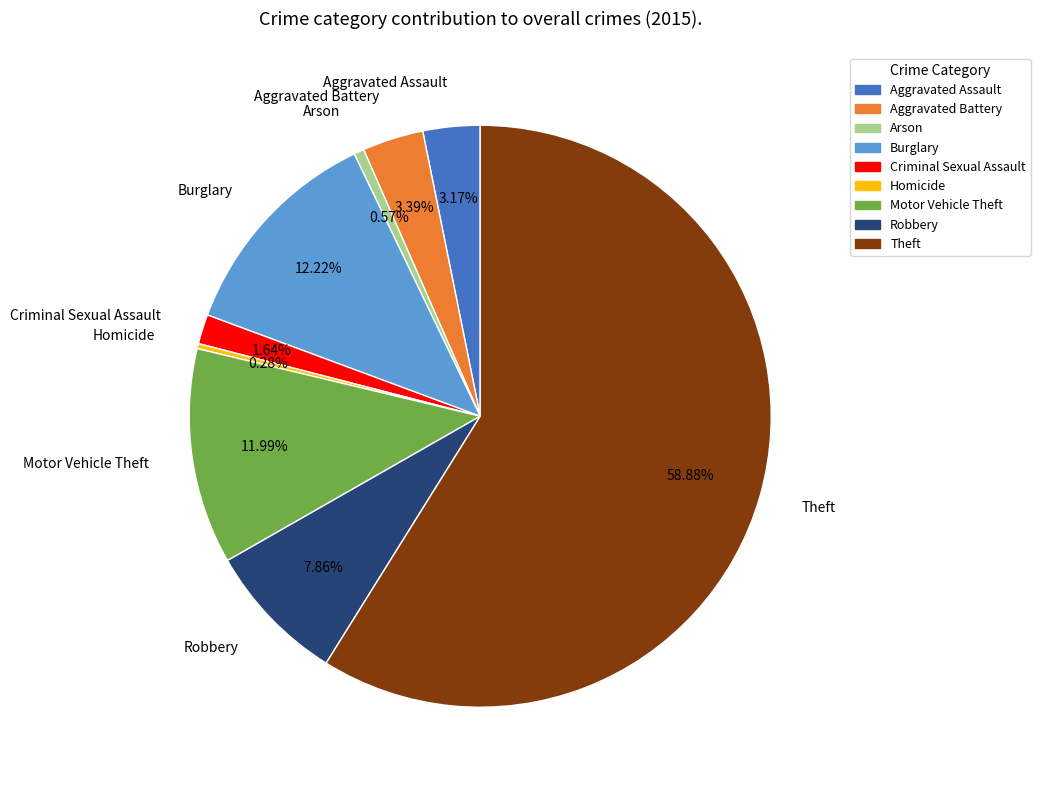

Which slice represents more than half of the pie?

Theft